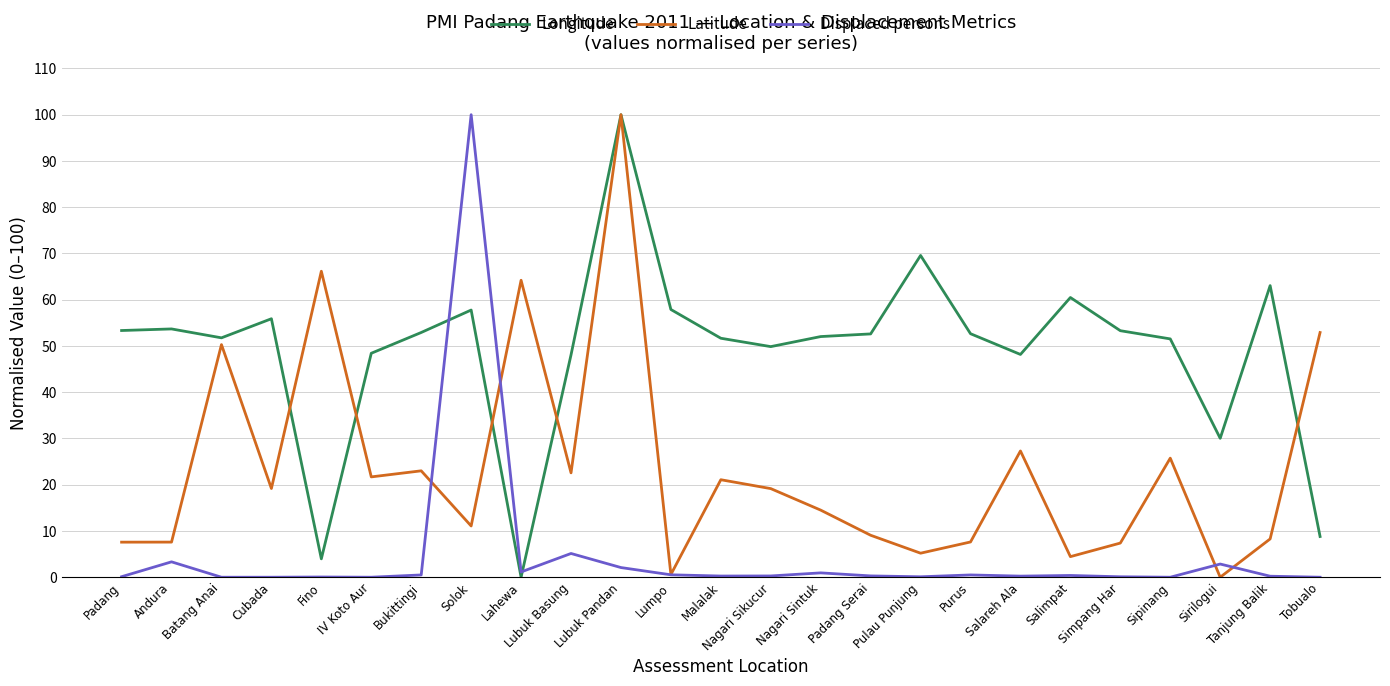

How many times do Longitude and Displaced persons cross each other?

2